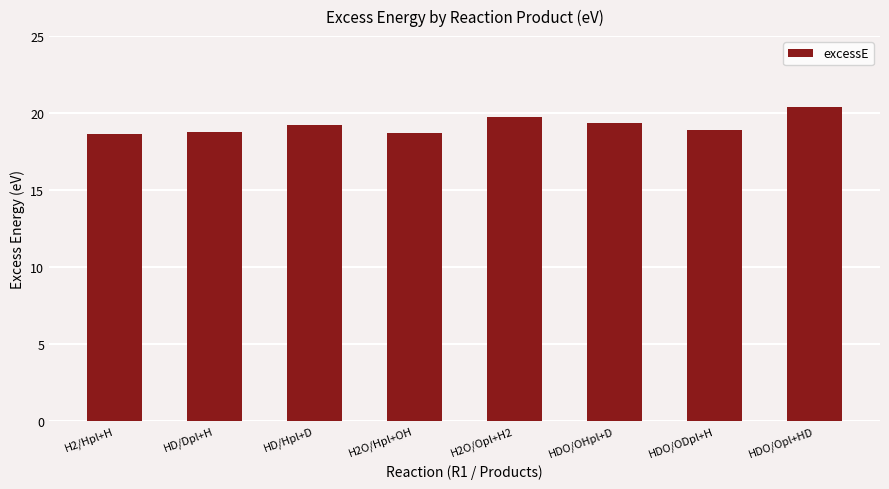

At which category does the chart reach its peak across all series?

HDO/Opl+HD